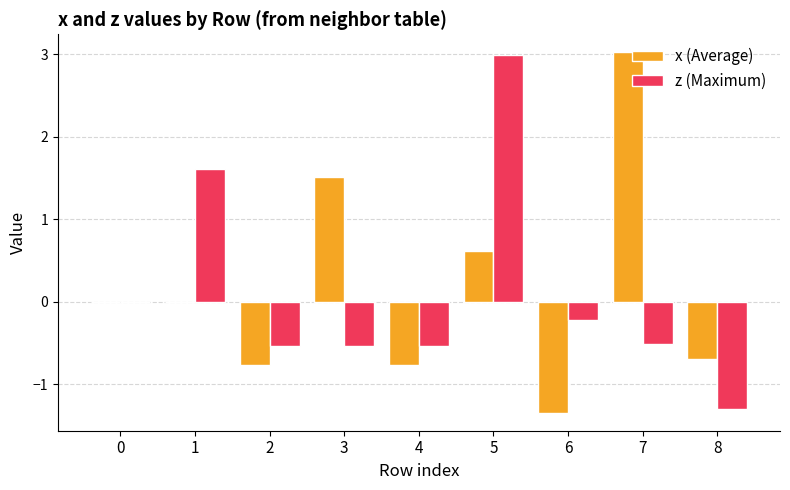

What is the greatest value displayed?

3.0